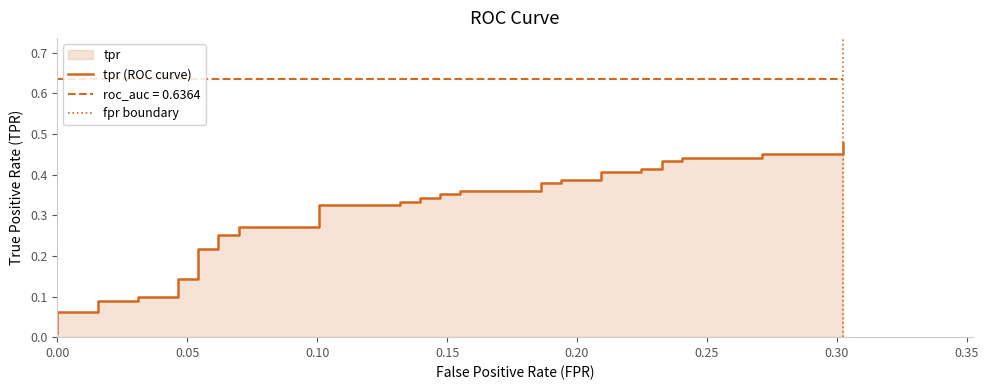

What is the difference between the values at 0.06201550387596899 and 0.06976744186046512?

0.1